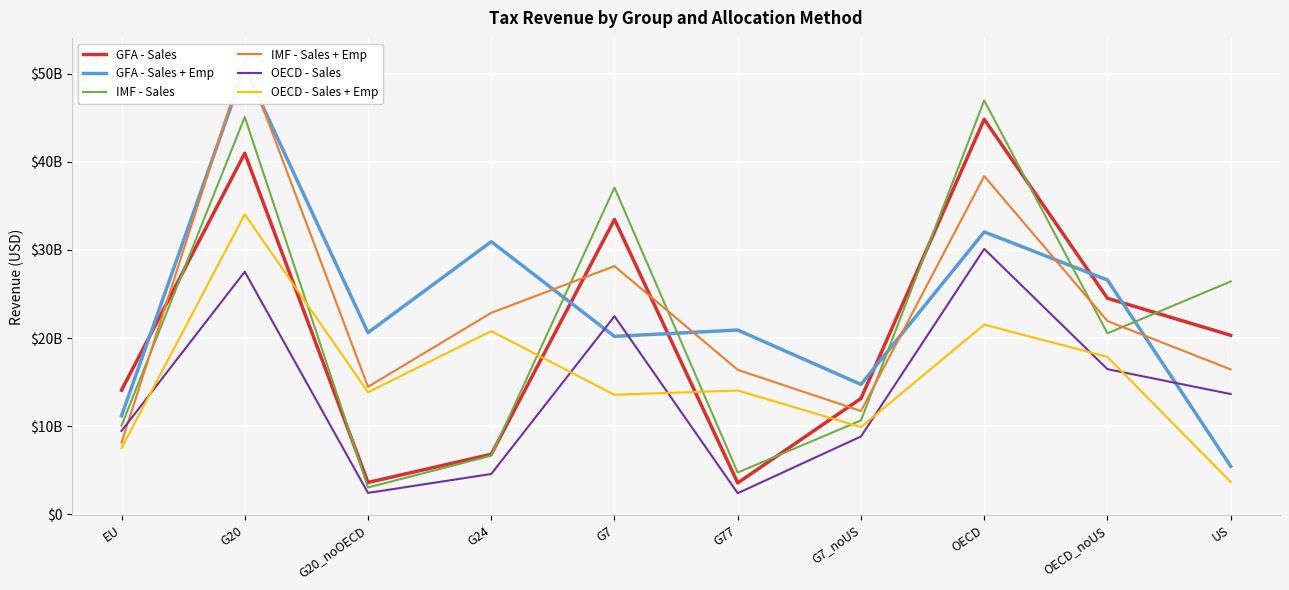

At which category does GFA - Sales + Emp reach its first local peak?

G20